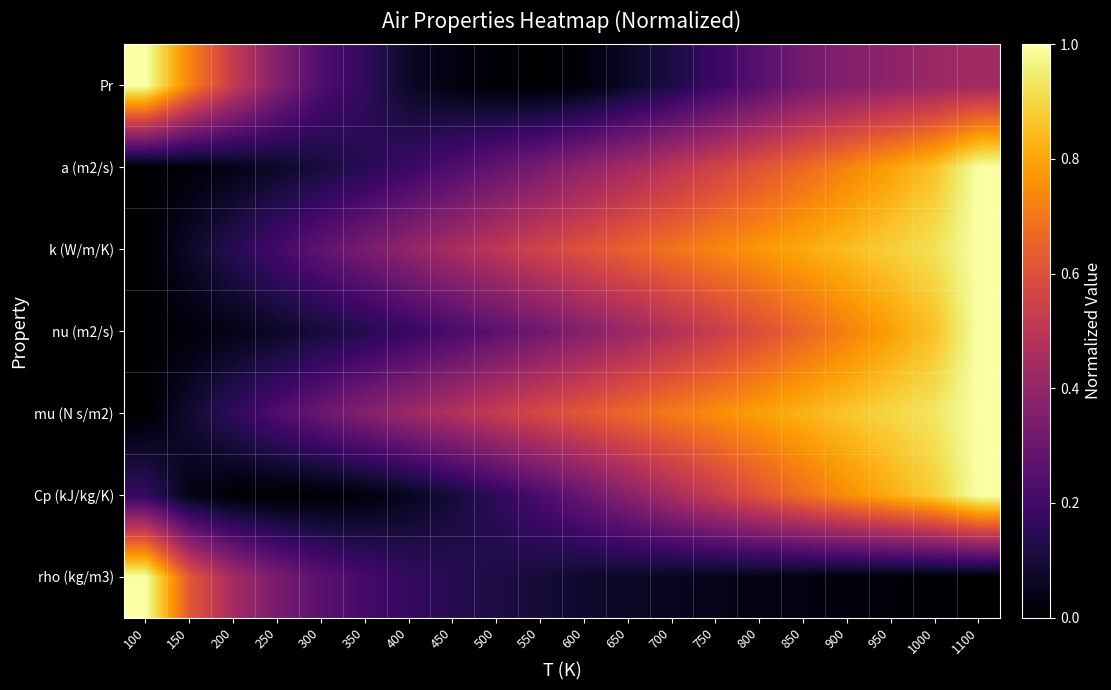

Which series changed the most between 250 and 1100?

Cp (kJ/kg/K)